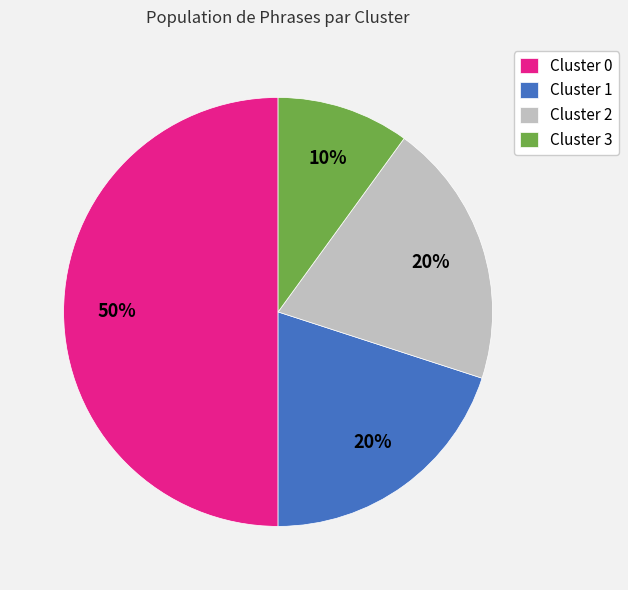

Which slice is the largest?

Cluster 0